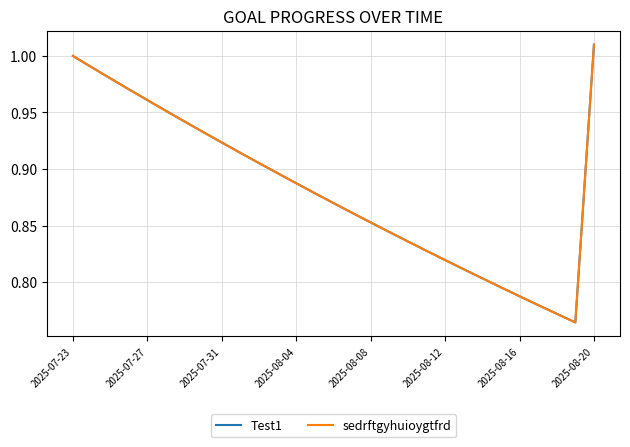

Is this an area chart (filled region under the line)?

No